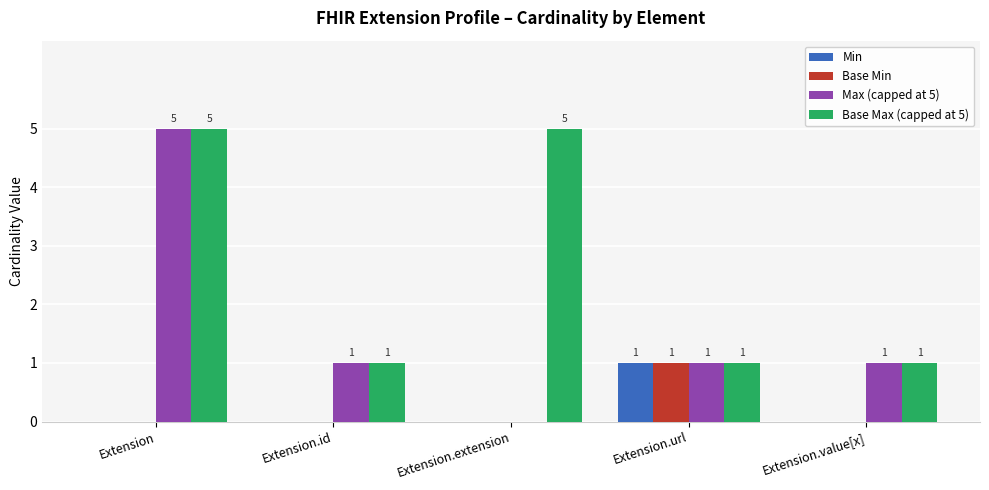

What is the average value of the Base Max (capped at 5) series?

3